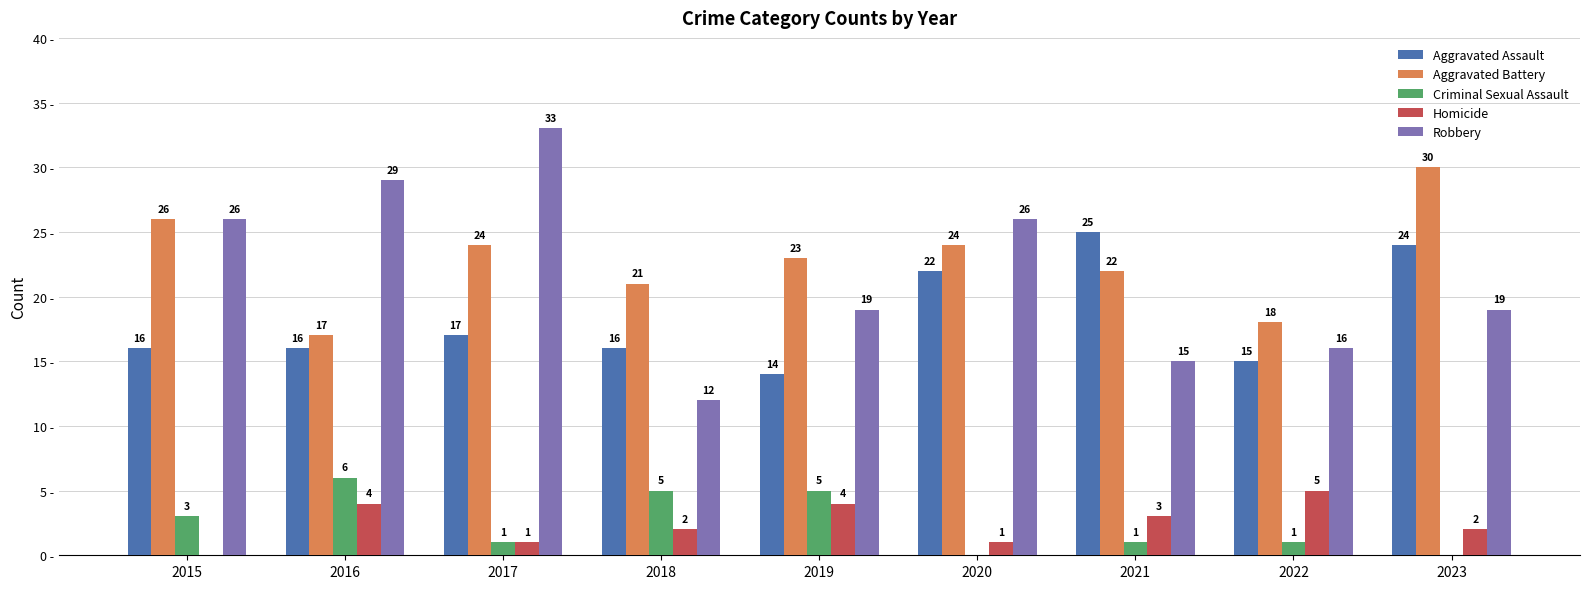

Which series changed the most between 2016 and 2022?

Robbery